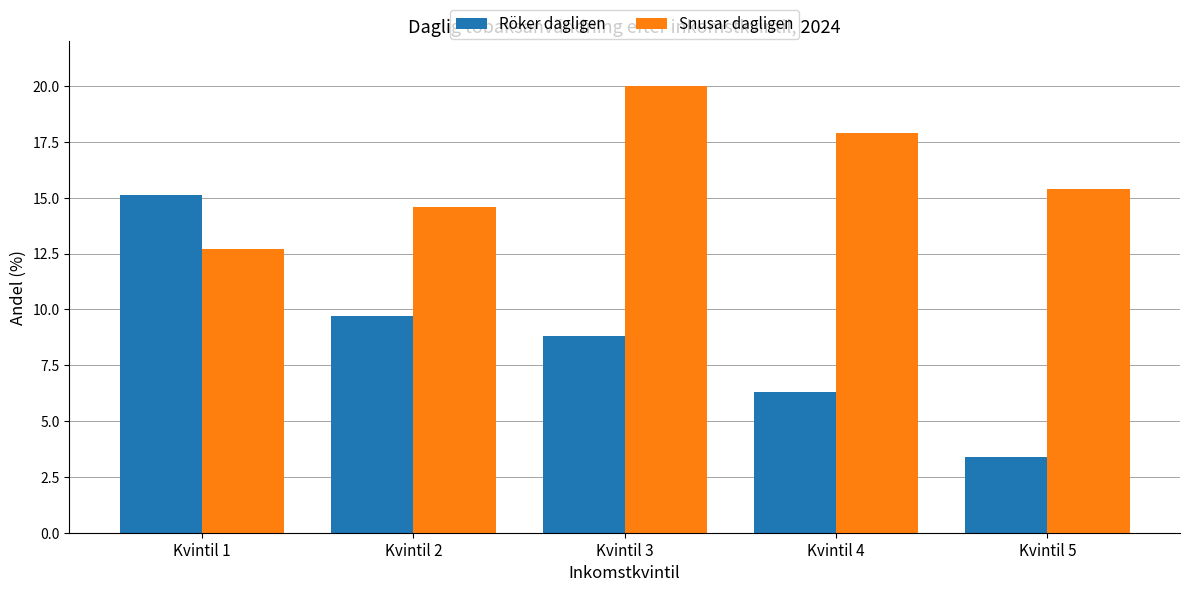

At which label does Snusar dagligen first exceed 15?

Kvintil 3